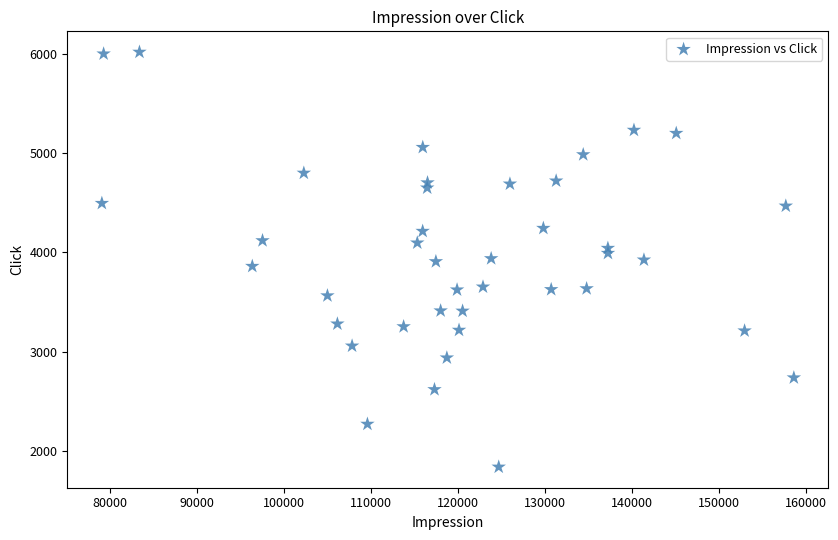

What is the range of Y values (max minus min)?

4183.1